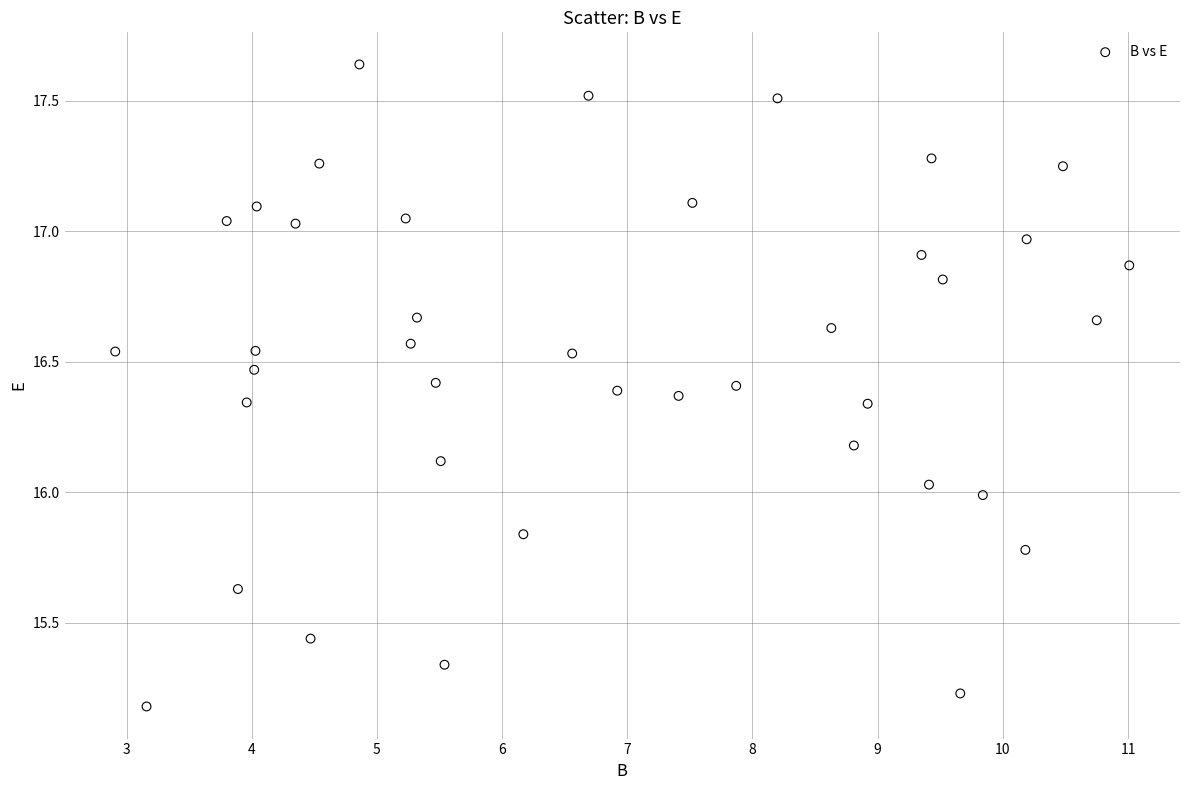

What is the range of X values (max minus min)?

8.1